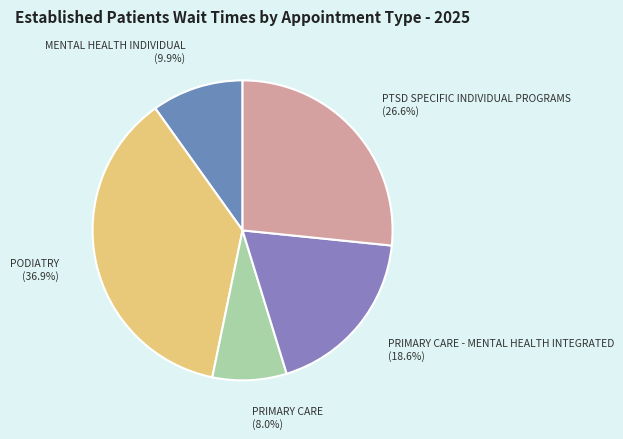

Which slice is the largest?

PODIATRY